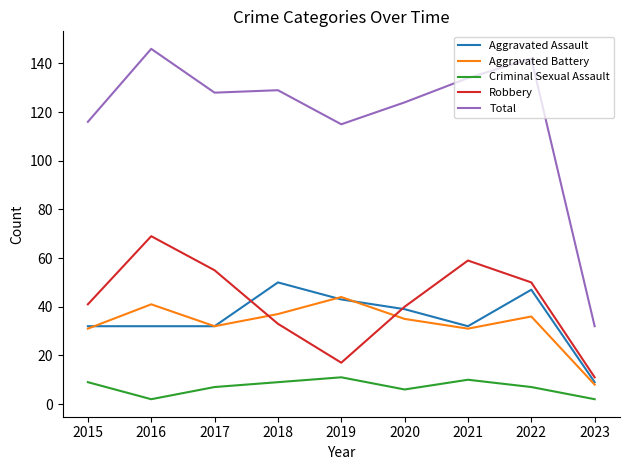

Reading left to right, what are all the values shown in this chart?

Aggravated Assault: 32	32	32	50	43	39	32	47	9
Aggravated Battery: 31	41	32	37	44	35	31	36	8
Criminal Sexual Assault: 9	2	7	9	11	6	10	7	2
Robbery: 41	69	55	33	17	40	59	50	11
Total: 116	146	128	129	115	124	134	142	32